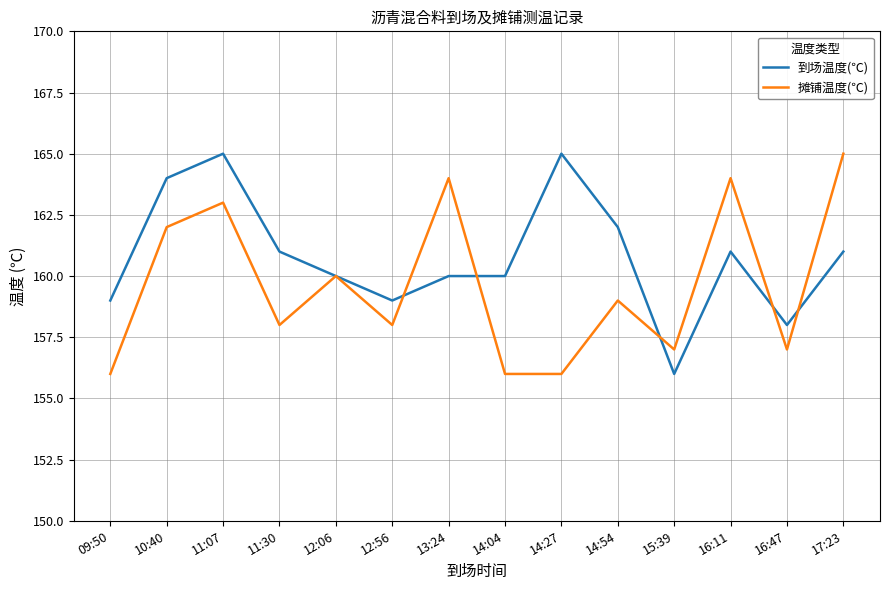

Rank the series at 15:39 from highest to lowest value.

摊铺温度(℃), 到场温度(℃)